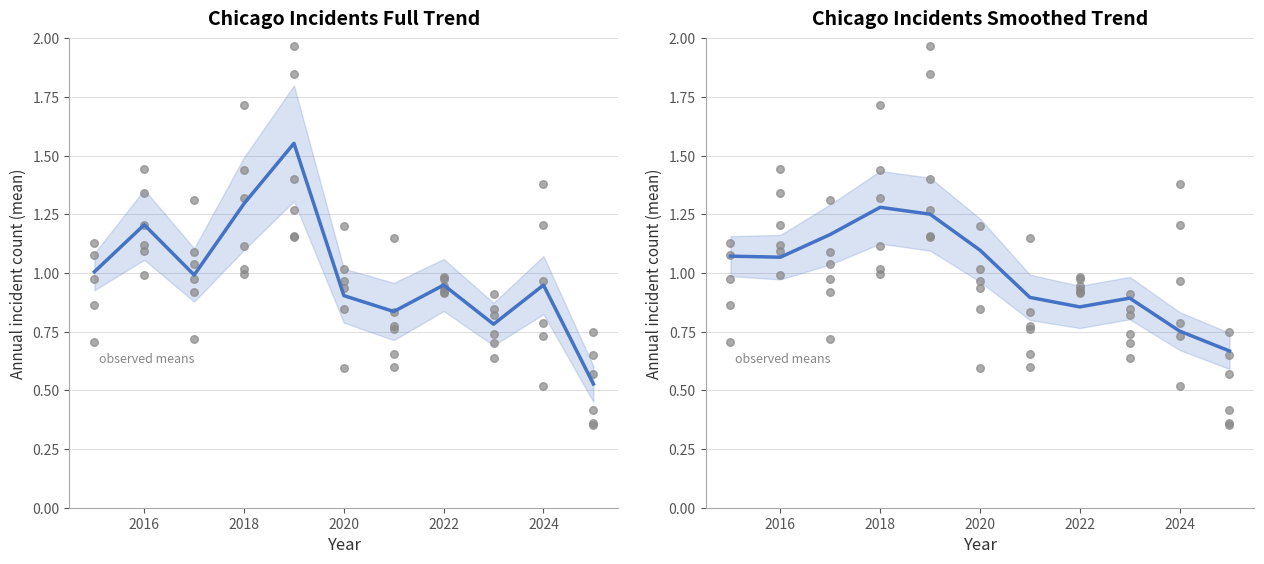

Which series has the largest total across all categories?

trend line